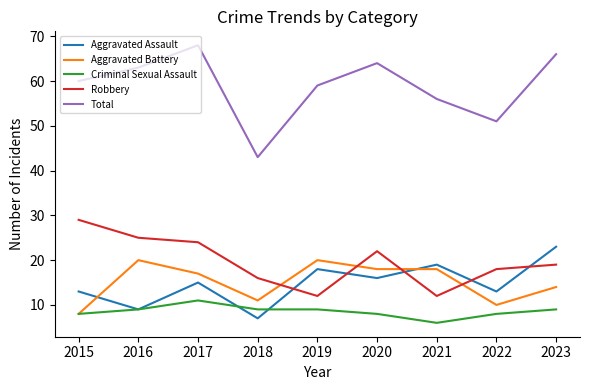

How many times do Robbery and Aggravated Battery cross each other?

4